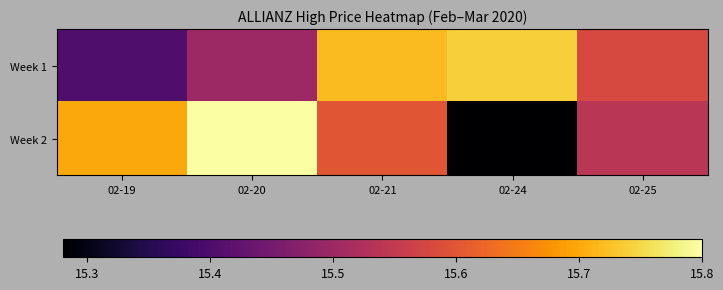

What is the greatest value displayed?

15.8